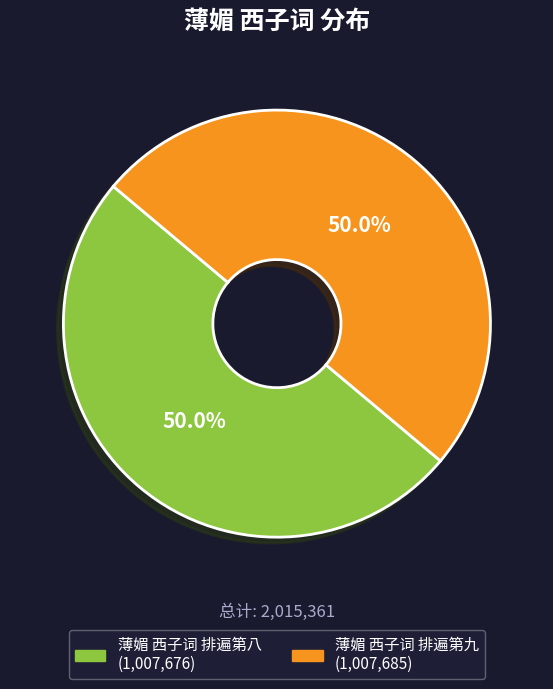

Combined, do 薄媚 西子词 排遍第八 and 薄媚 西子词 排遍第九 account for over 50%?

Yes